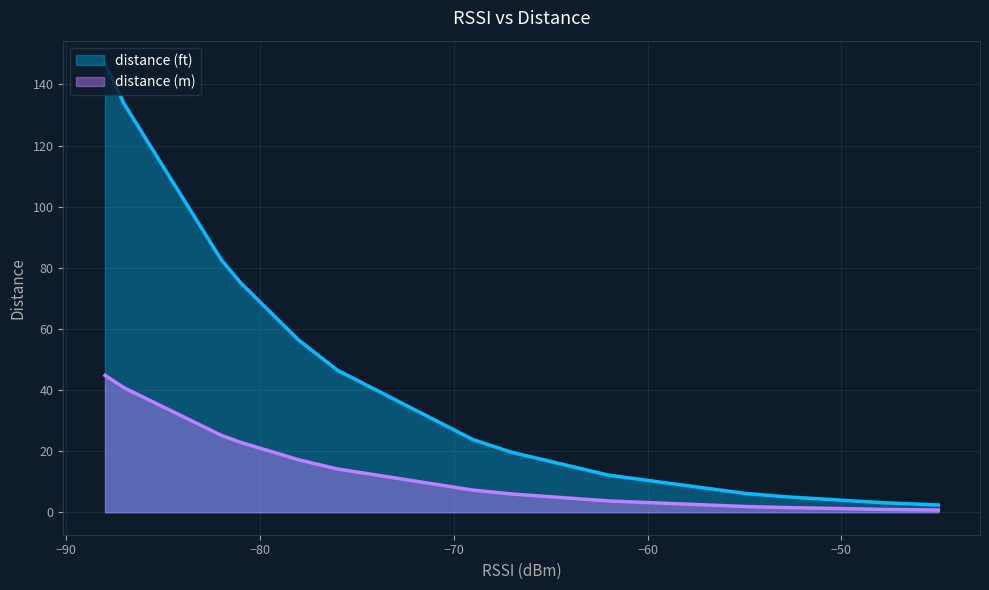

What is the difference between the second highest and minimum values in the distance (ft) series?

131.2